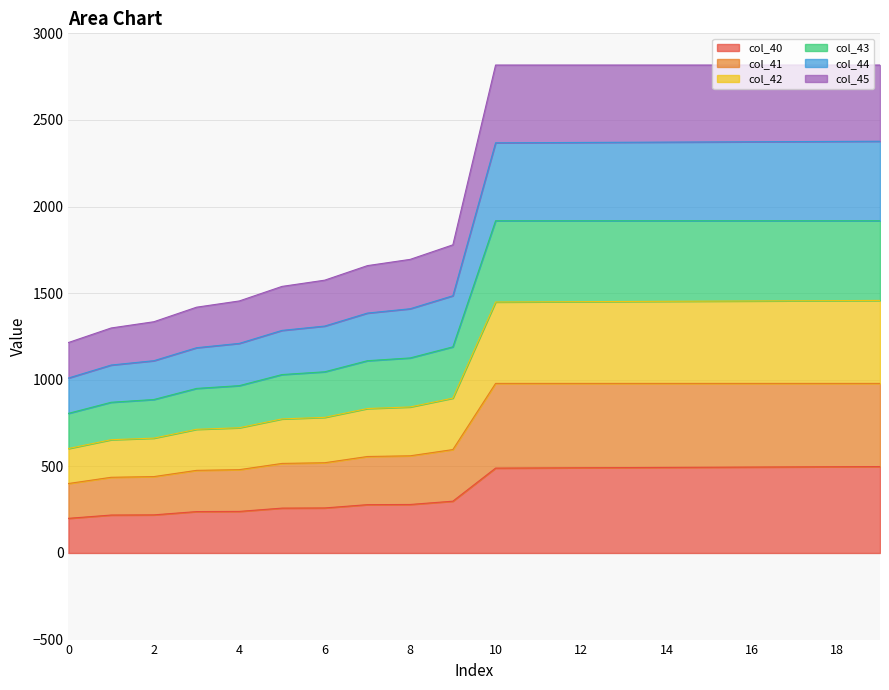

What is the difference between the second highest and second lowest values in the col_40 series?

279.0